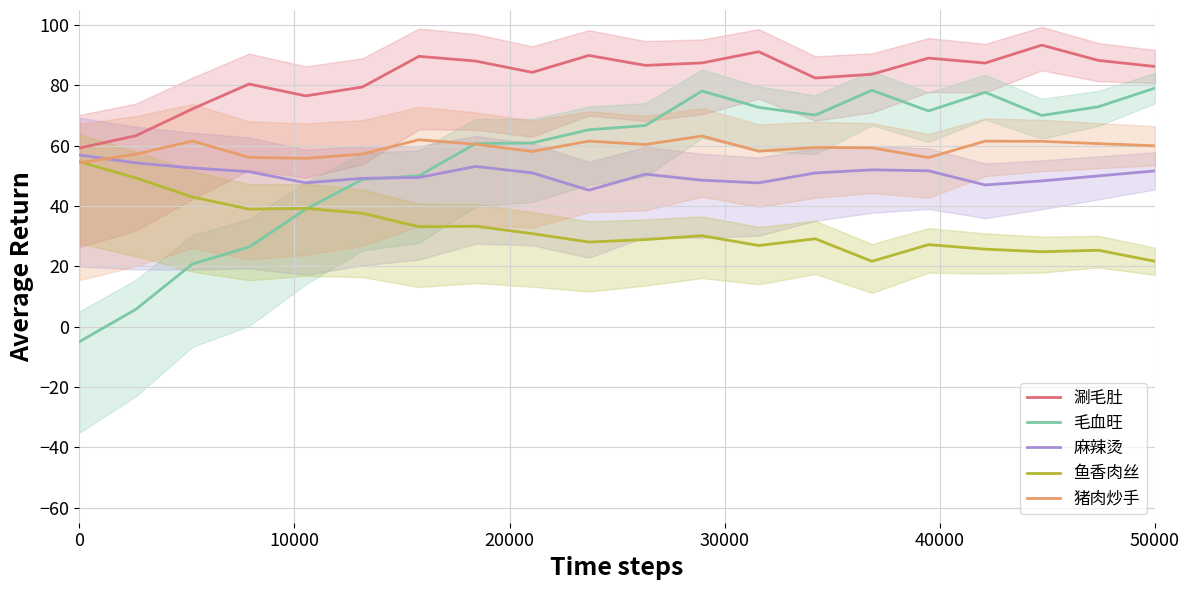

What is the minimum value for 鱼香肉丝?

21.7